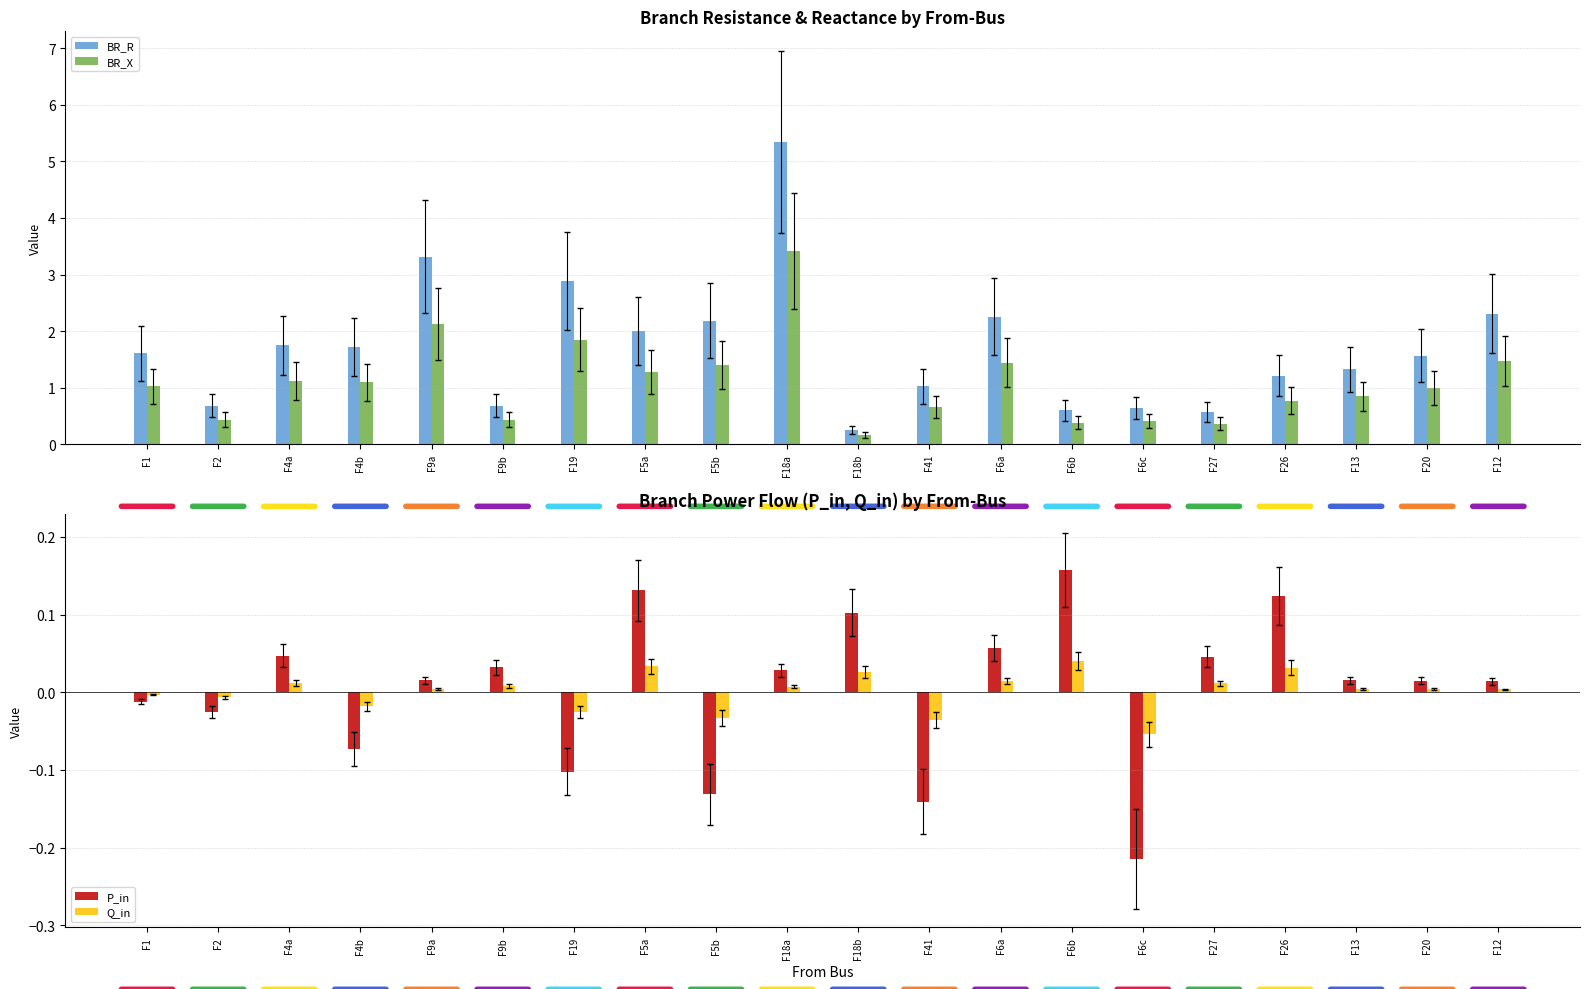

Is it true that P_in equals 0.1 at F6a?

True